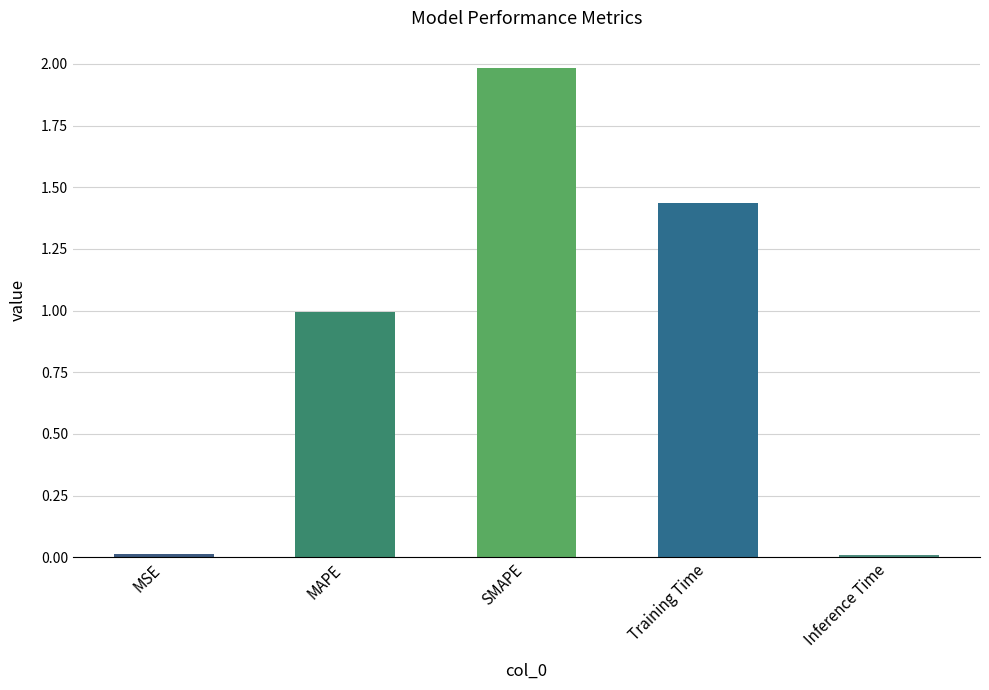

Are the bars horizontal?

No